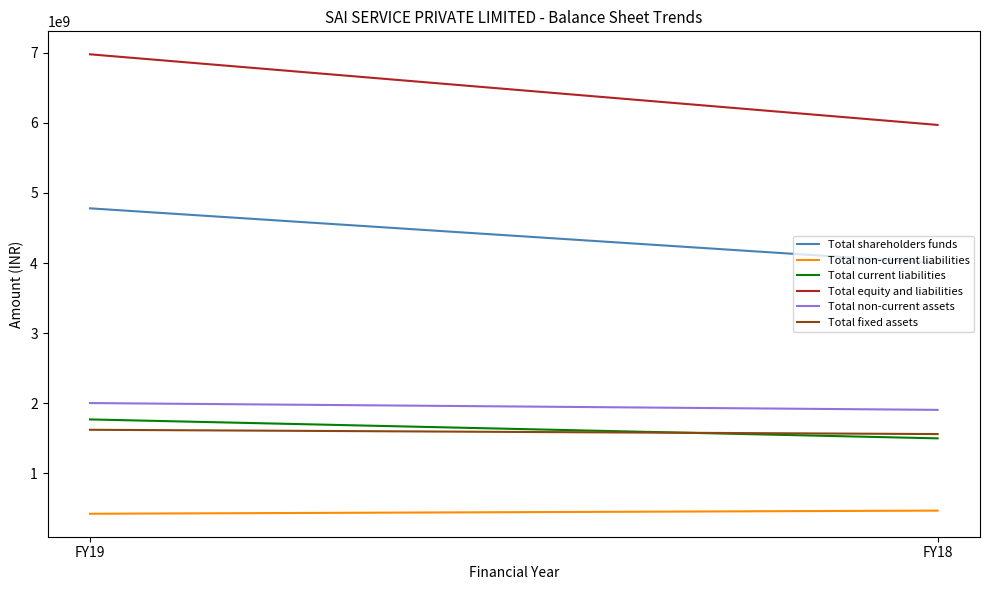

What is the approximate value of Total current liabilities at FY18, to the nearest 50?

1500495000